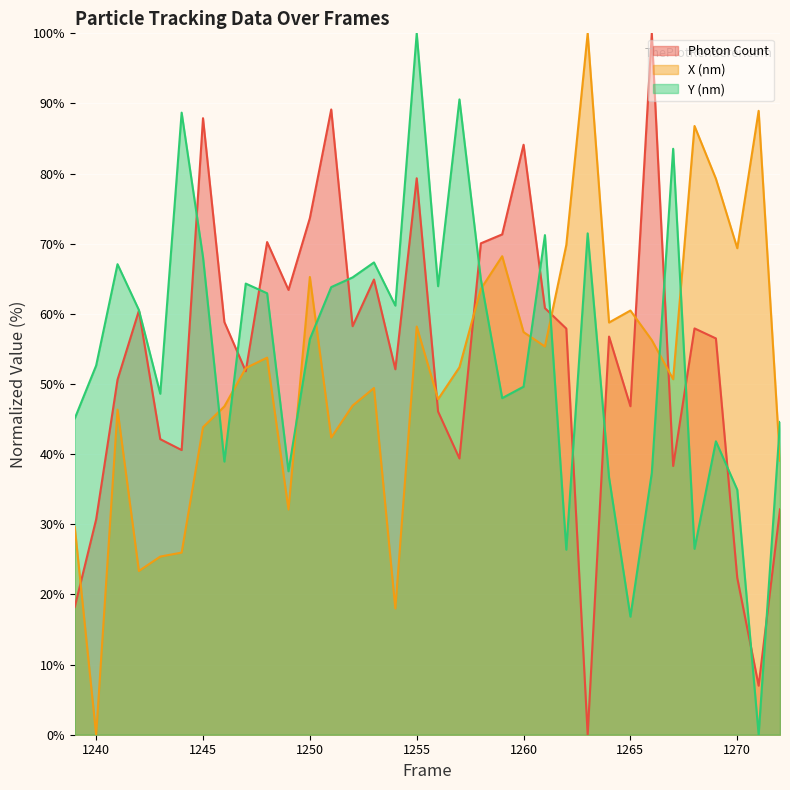

Between 1263 and 1249, which is larger?

1249